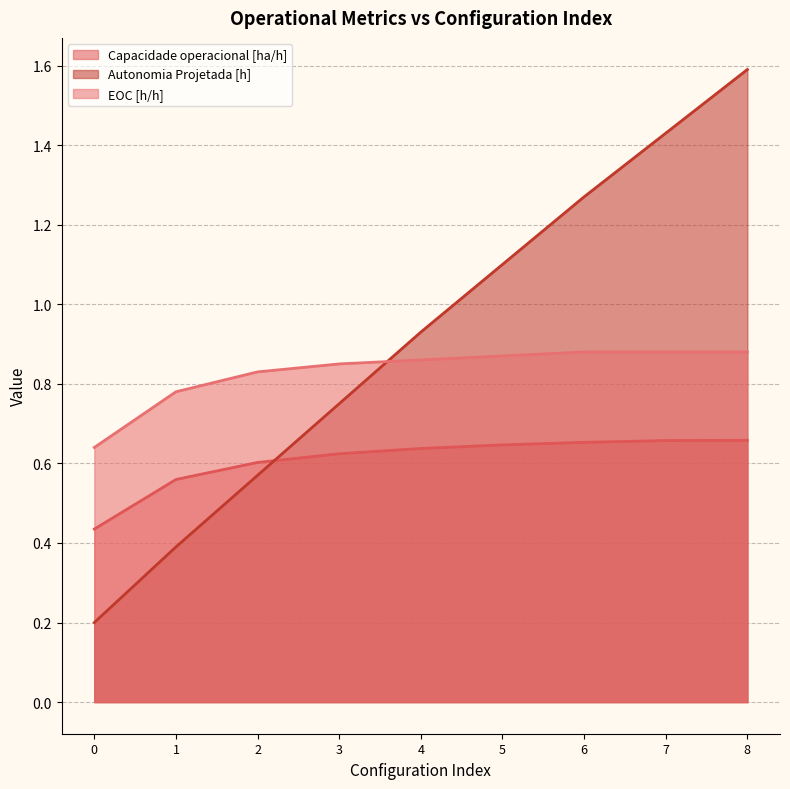

True or false: Autonomia Projetada [h] has more than 2 interior local peaks.

False